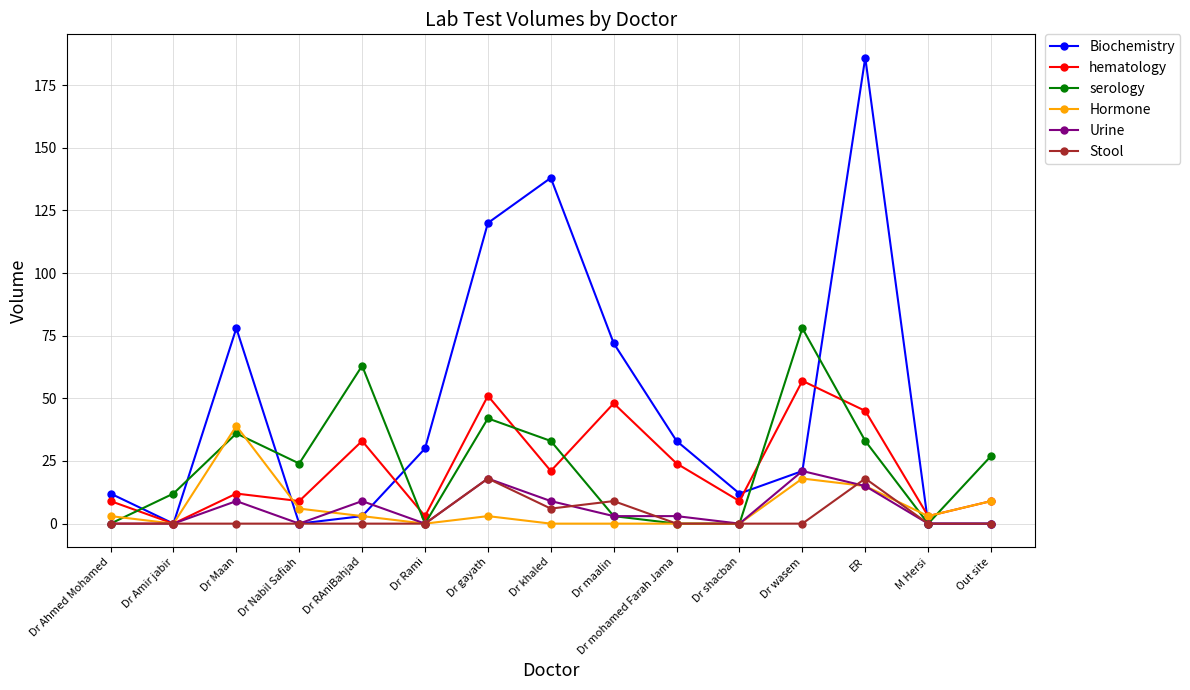

Rank the series by their maximum value, from highest to lowest.

Biochemistry, serology, hematology, Hormone, Urine, Stool